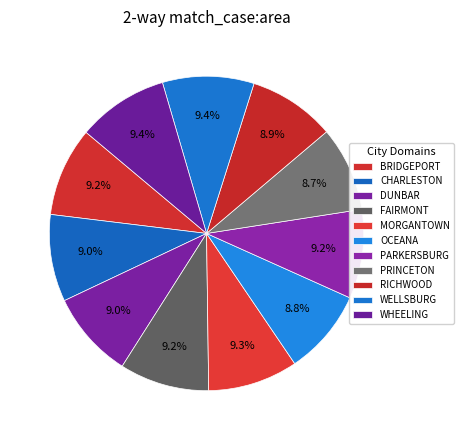

How many slices are in this pie chart?

11